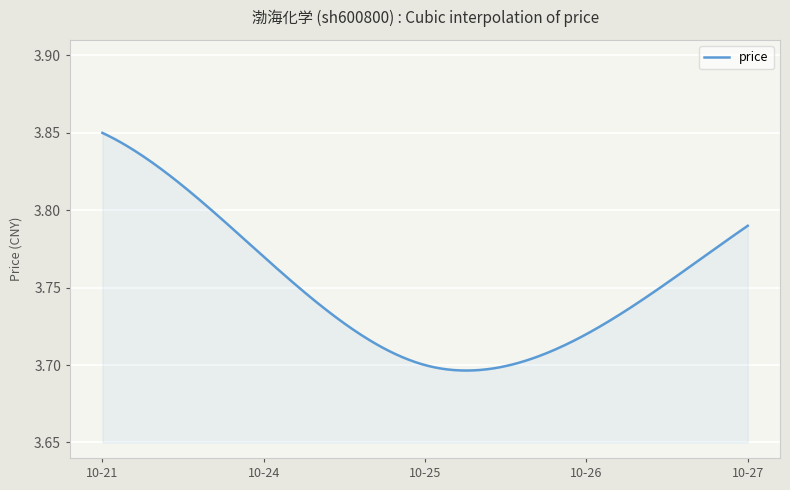

List the labels in order of value, largest first.

2022-10-21, 2022-10-27, 2022-10-24, 2022-10-26, 2022-10-25